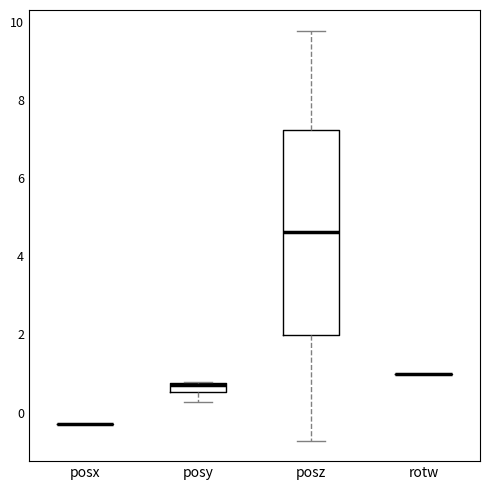

Comparing the boxes themselves (not the whiskers), which one is the tallest?

posz